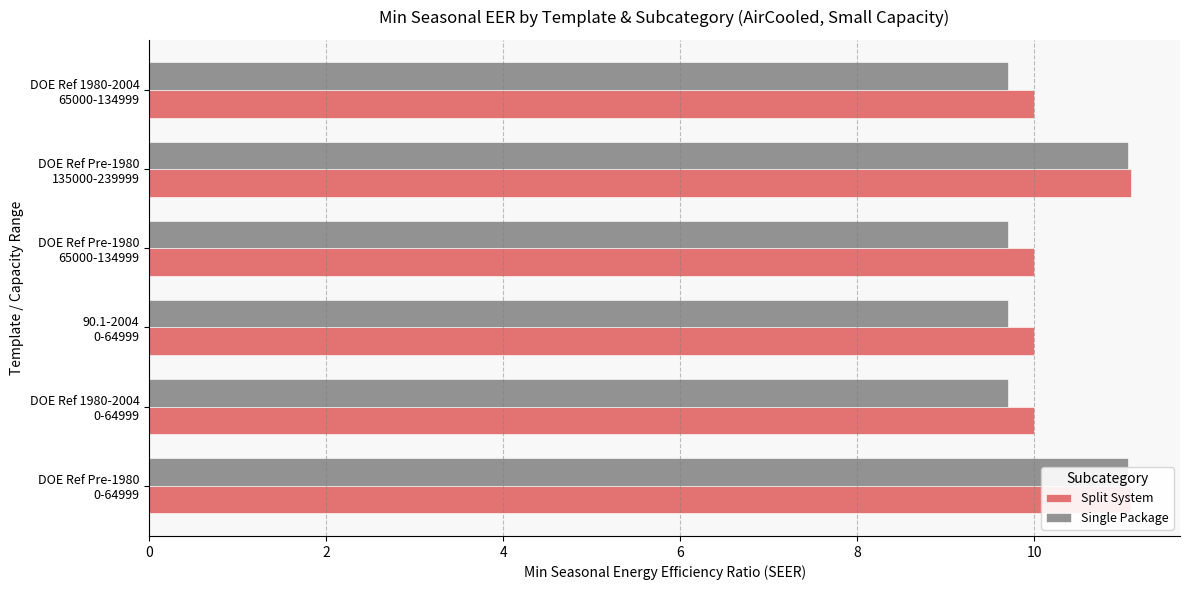

Does the chart contain any negative values?

No